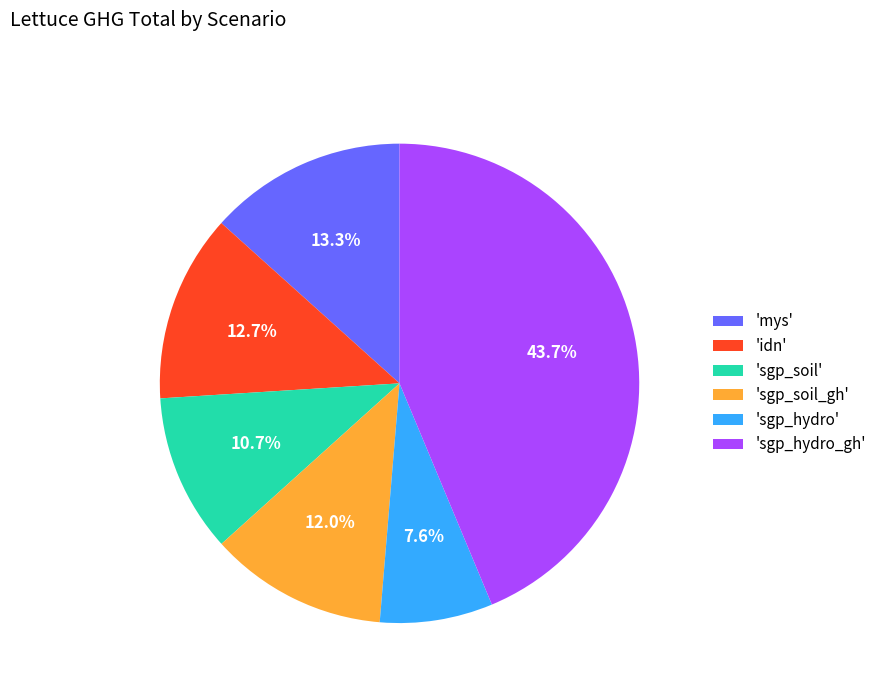

Between 'sgp_hydro_gh' and 'idn', which is larger?

'sgp_hydro_gh'